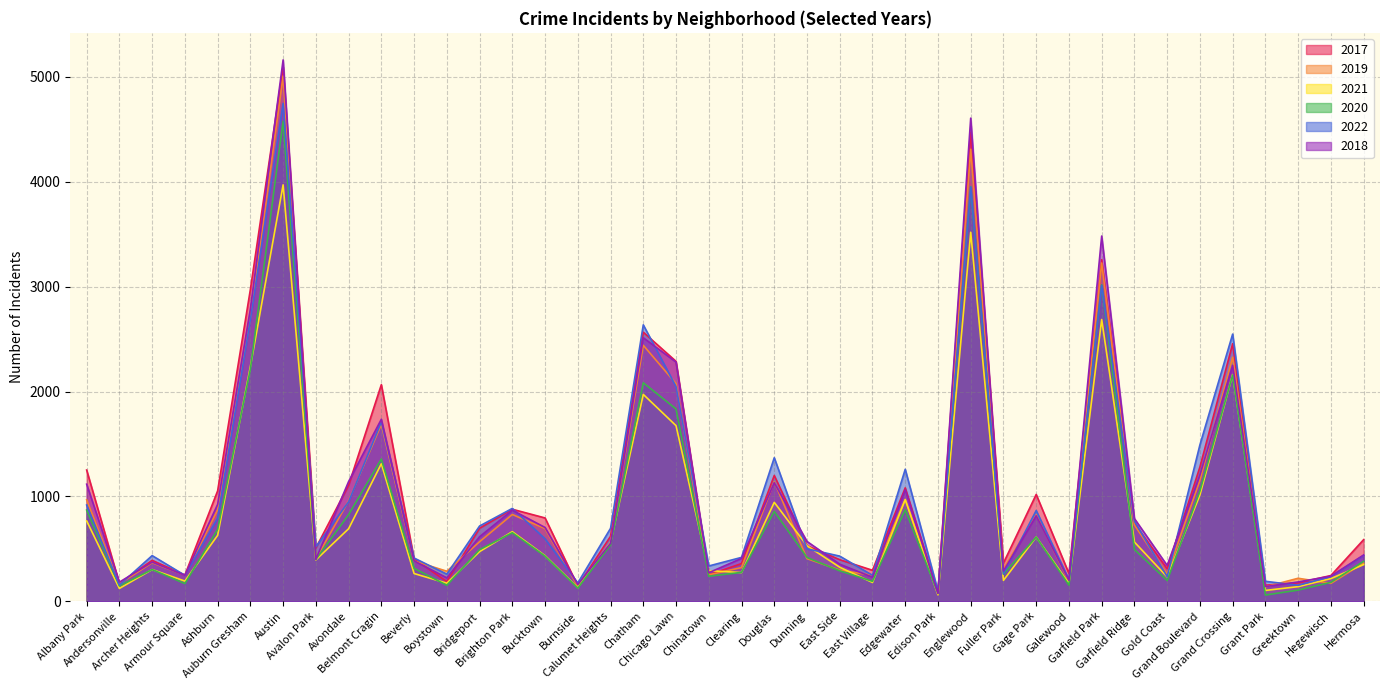

Reading right to left, transcribe all the data shown in this chart.

2017: 588	246	176	154	2456	1281	311	742	3257	265	1019	365	4472	87	1082	296	397	531	1200	360	253	2288	2566	620	145	795	878	697	188	404	2066	1107	509	5095	2973	1053	251	391	171	1252
2019: 365	171	220	138	2328	1153	261	728	3226	189	825	309	4310	76	972	248	298	407	1140	322	253	2076	2441	561	142	694	828	568	287	385	1687	957	405	5008	2700	872	249	368	166	968
2021: 350	217	140	104	2161	1014	233	565	2687	170	613	200	3519	62	970	180	325	530	944	274	293	1675	1973	559	130	435	664	474	173	265	1312	692	395	3971	2237	629	193	303	123	767
2020: 382	181	107	60	2158	1052	198	494	3018	154	613	259	3952	75	873	191	291	418	857	276	239	1834	2084	538	126	431	654	493	153	315	1357	826	400	4578	2213	686	169	303	147	870
2022: 438	236	153	191	2548	1492	235	764	3013	209	866	261	3951	99	1259	248	431	501	1369	419	337	2047	2636	696	175	596	886	718	259	413	1711	949	520	4748	2686	793	248	436	155	918
2018: 442	240	185	141	2250	1205	342	789	3483	201	816	289	4607	75	1064	230	354	571	1131	409	273	2281	2513	554	160	704	869	616	224	386	1736	1142	401	5162	2787	924	248	374	183	1117